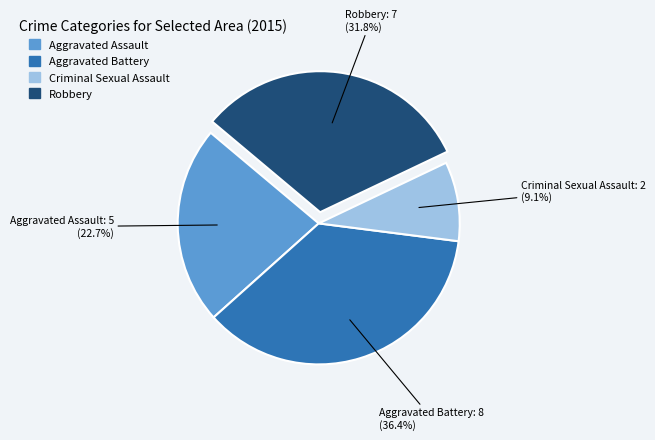

Does any single category account for the majority?

No